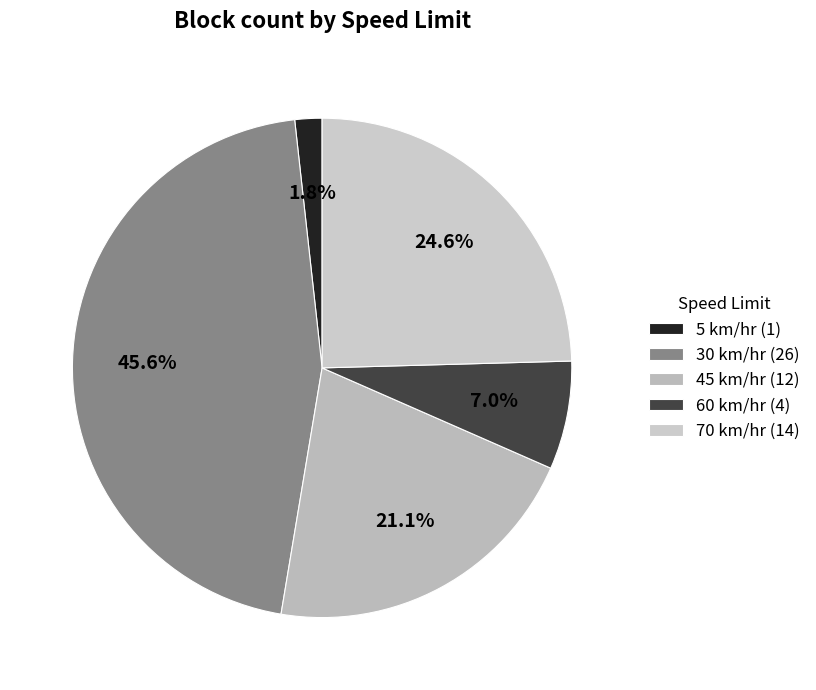

Which slice is the smallest?

5 km/hr